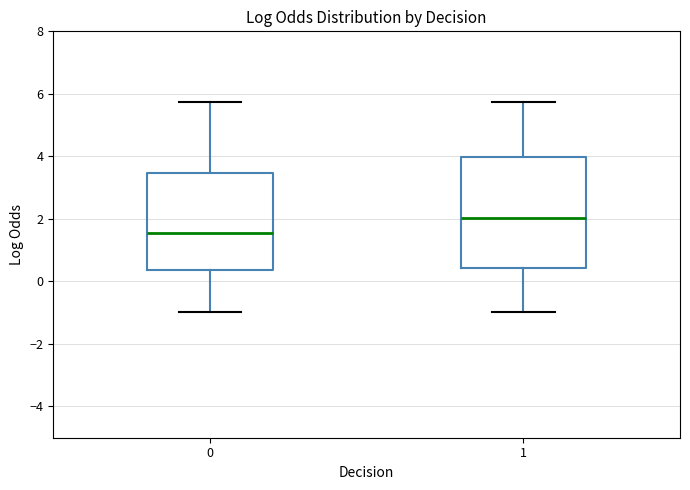

Reading left to right, read every box against the y-axis: the position of its median line, the range the box covers, and the ends of its whiskers. The values are not printed on the chart, so give them approximately, as read against the axis.

0: median 1.6, box 0.4 to 3.4, whiskers -1.0 to 5.8
1: median 2.0, box 0.4 to 4.0, whiskers -1.0 to 5.8